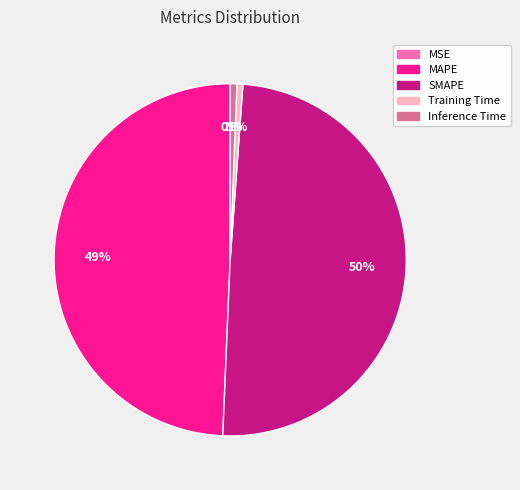

To the nearest percent, what is the average slice percentage?

20%